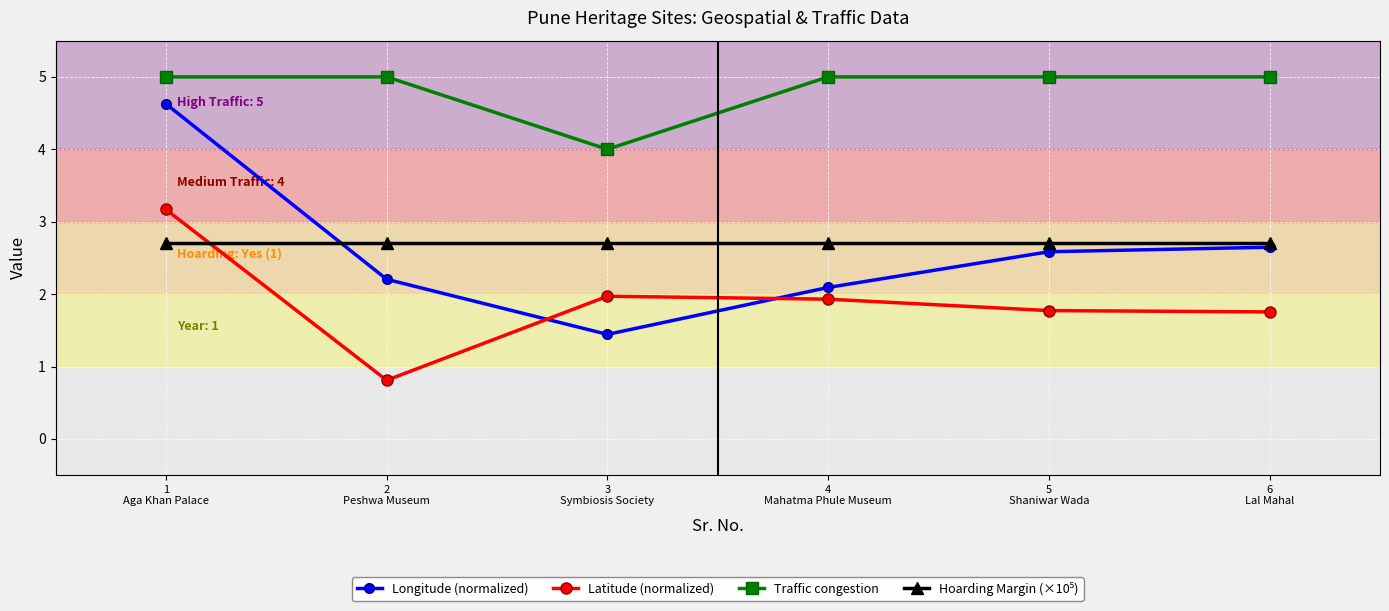

Does the chart display data point markers on the line(s)?

Yes